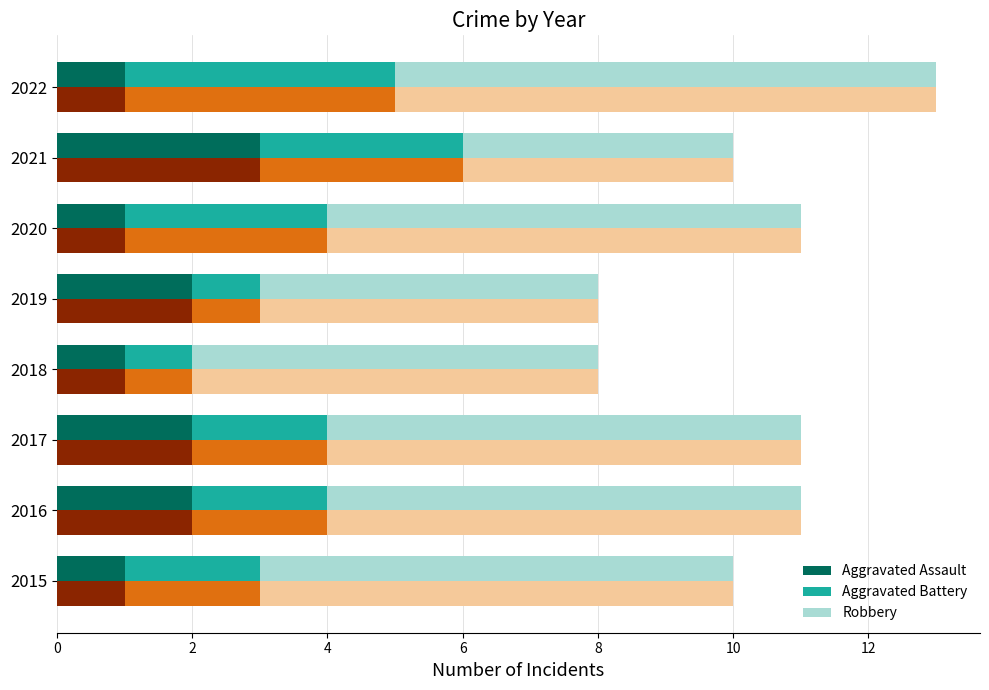

What is the value of the Robbery (top) bar at the 6th from the left?

7